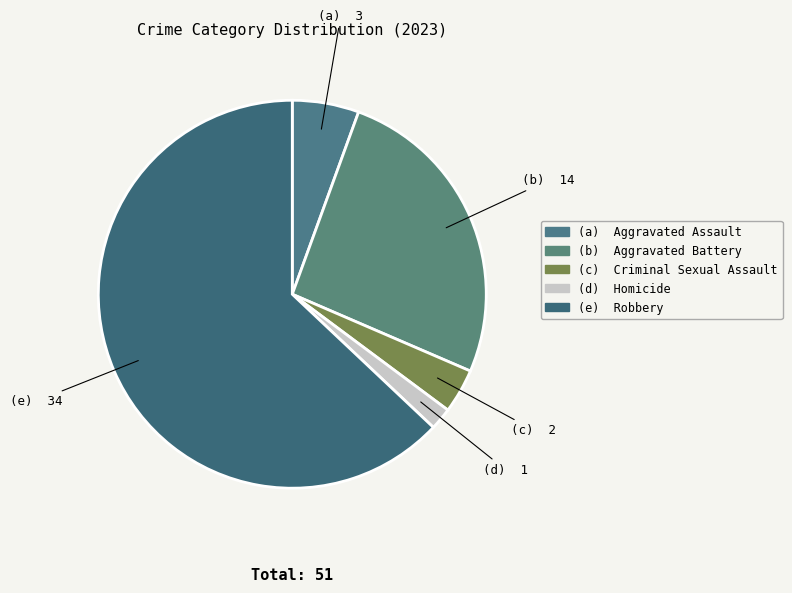

How many segments does this pie chart have?

5